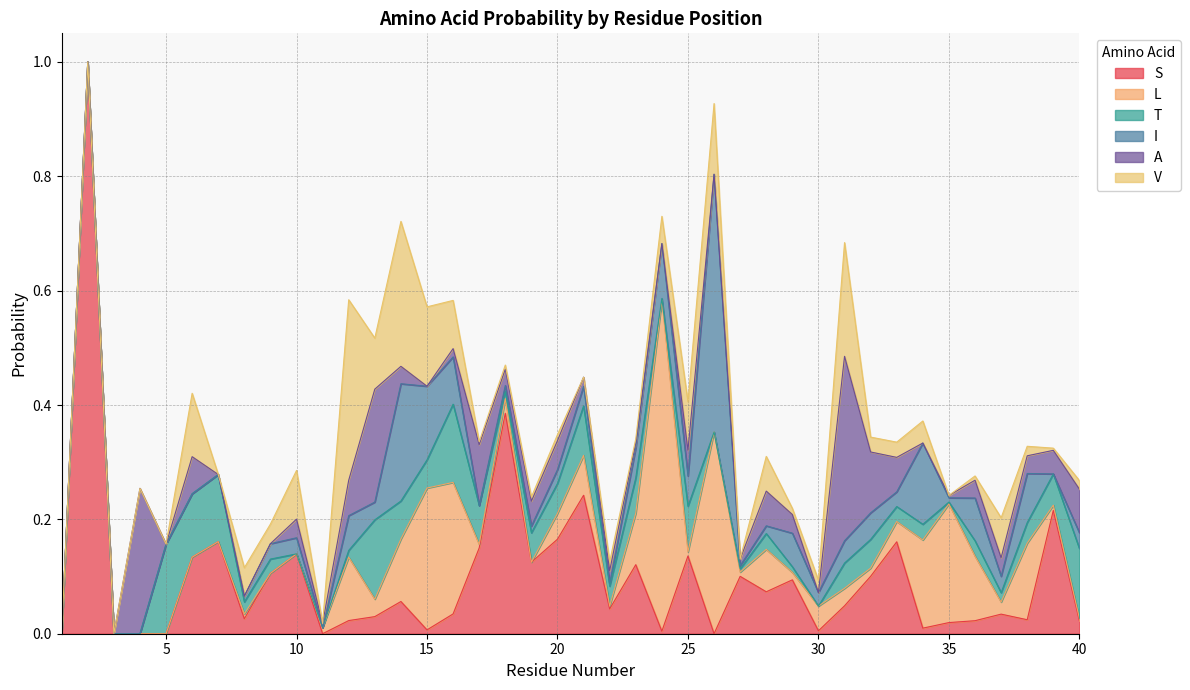

In A, how many points are higher than both neighbors (excluding endpoints)?

11